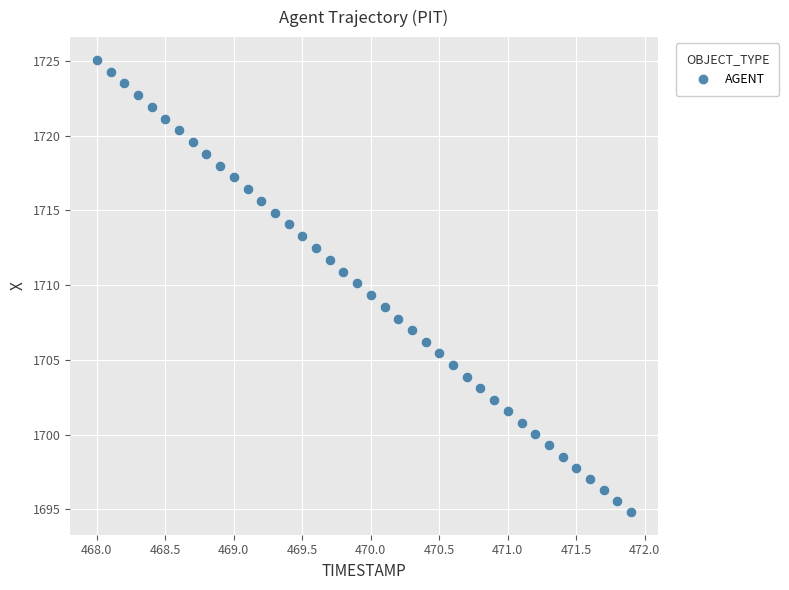

What is the range of X values (max minus min)?

3.9